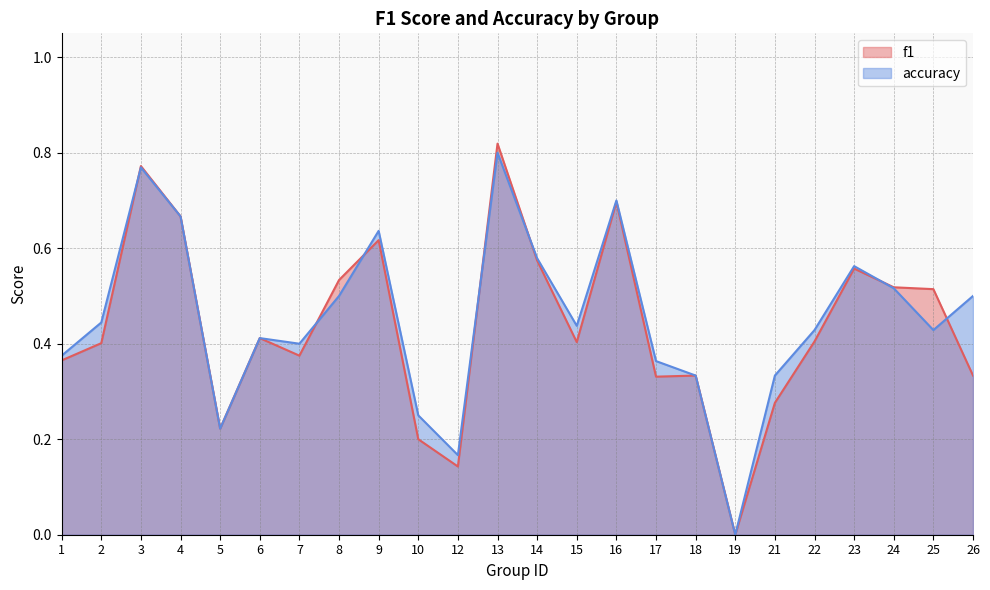

In accuracy, how many points are higher than both neighbors (excluding endpoints)?

6